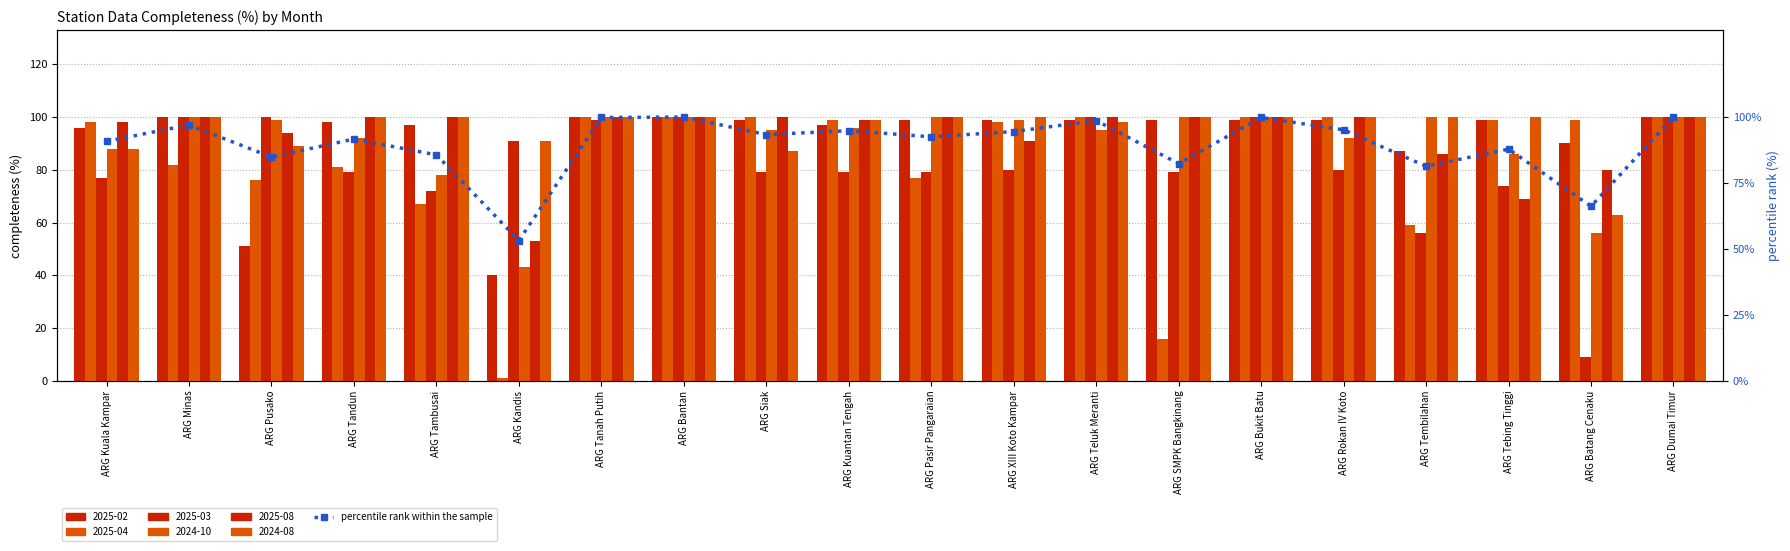

How many data points are less than 93?

10